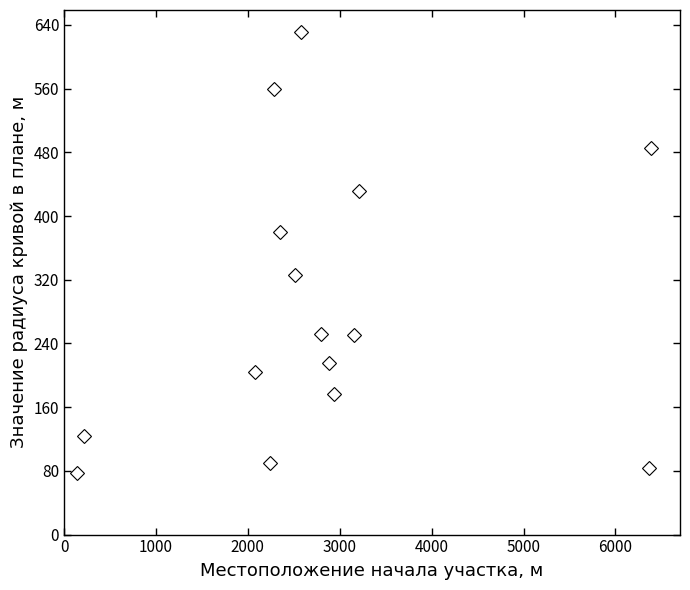

What is the average value?

286